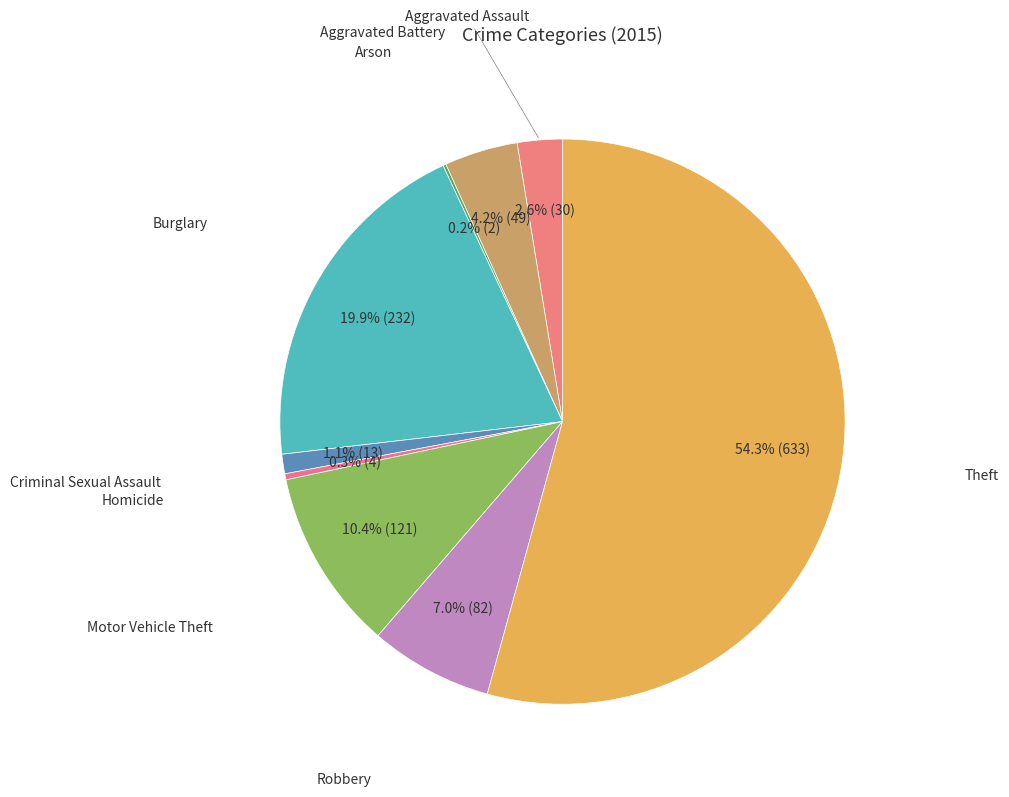

What percentage is NOT represented by Burglary?

80.1%